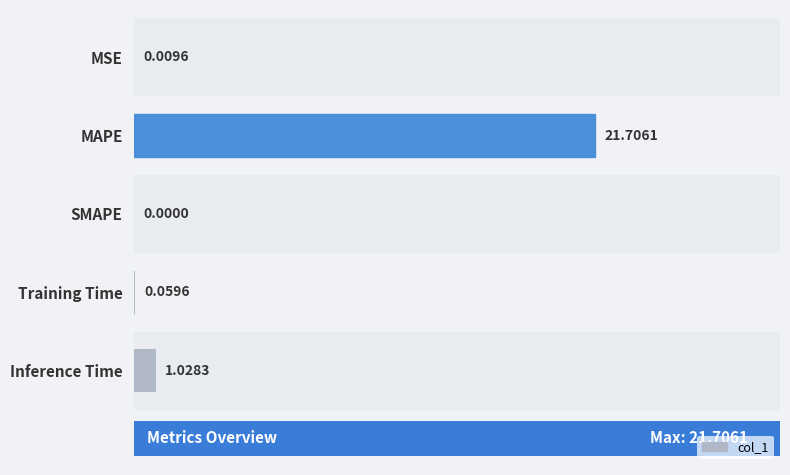

What is the sum of all values?

22.8